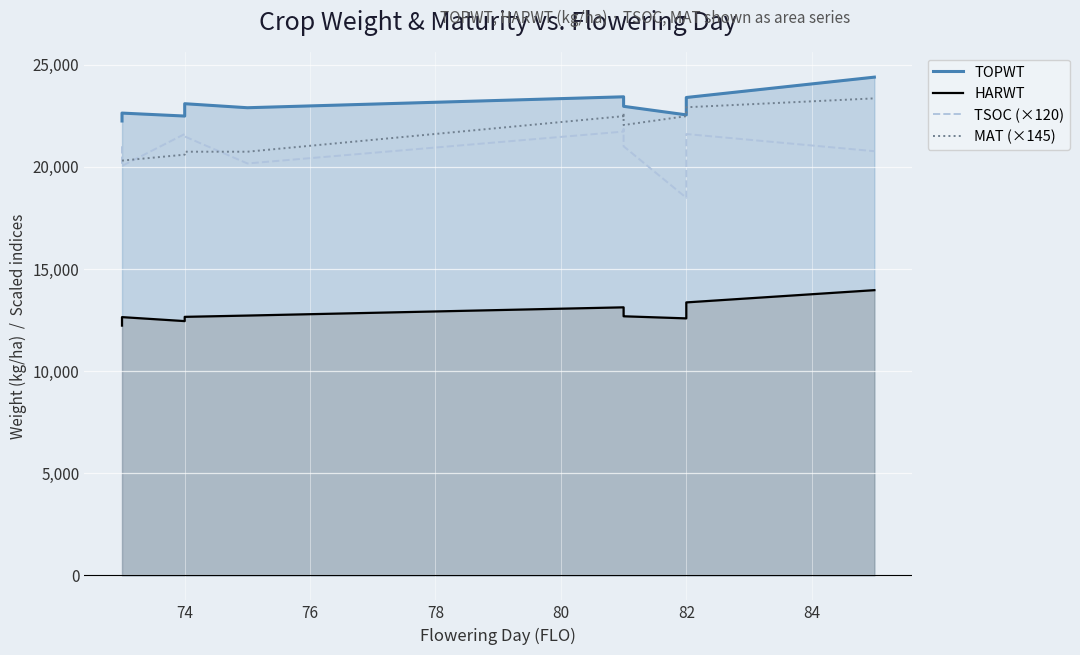

What is the lowest value of the MAT (×145) series?

20300